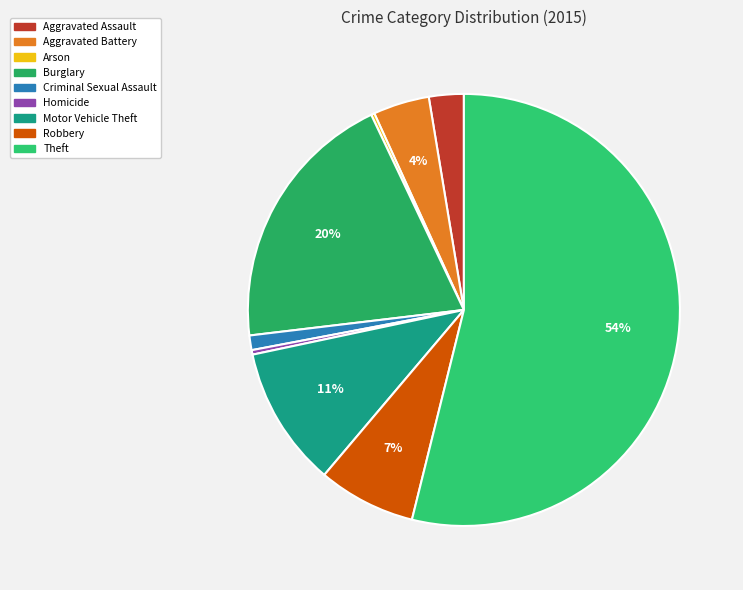

Is it true that Aggravated Battery is 4% of the pie?

True